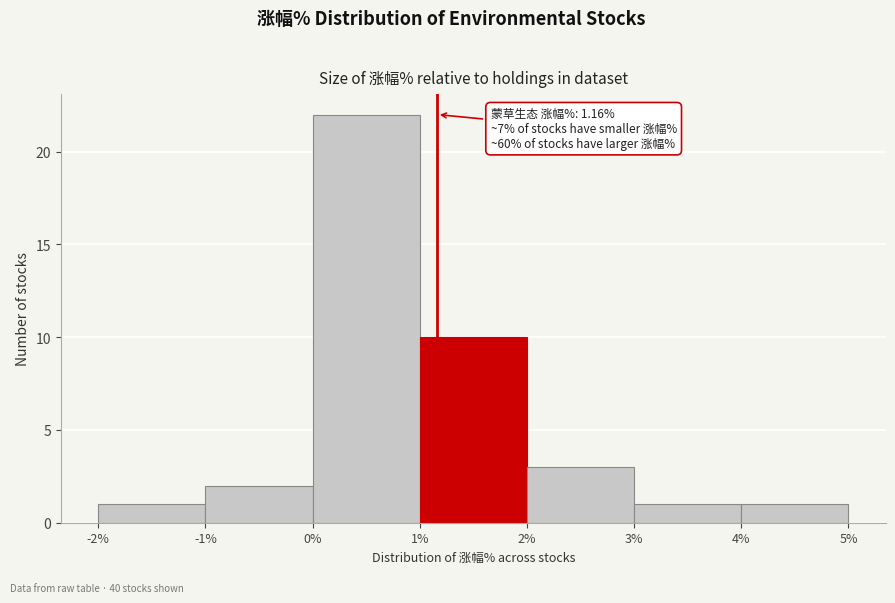

Which range on the x-axis has the tallest bar?

0% to 1%